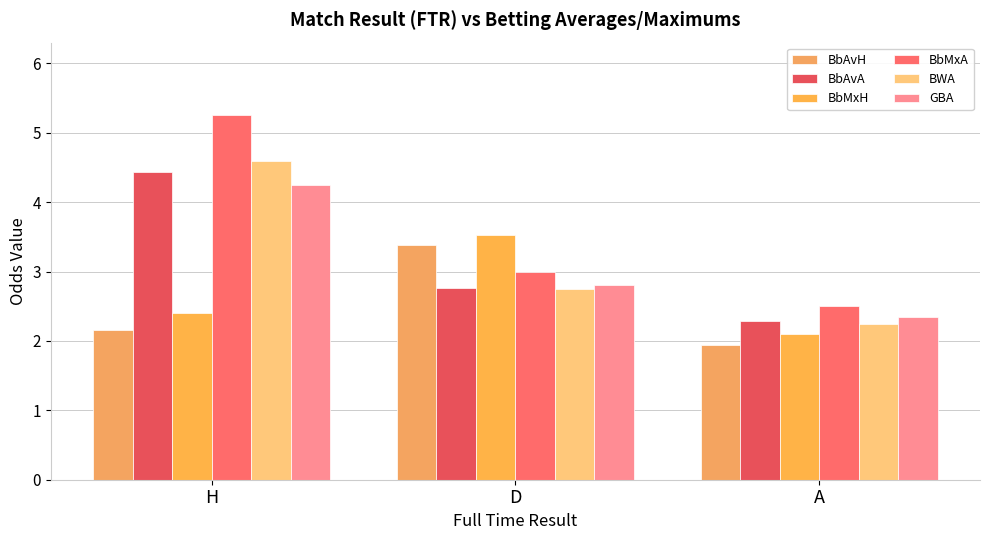

How many series are shown in this chart?

6